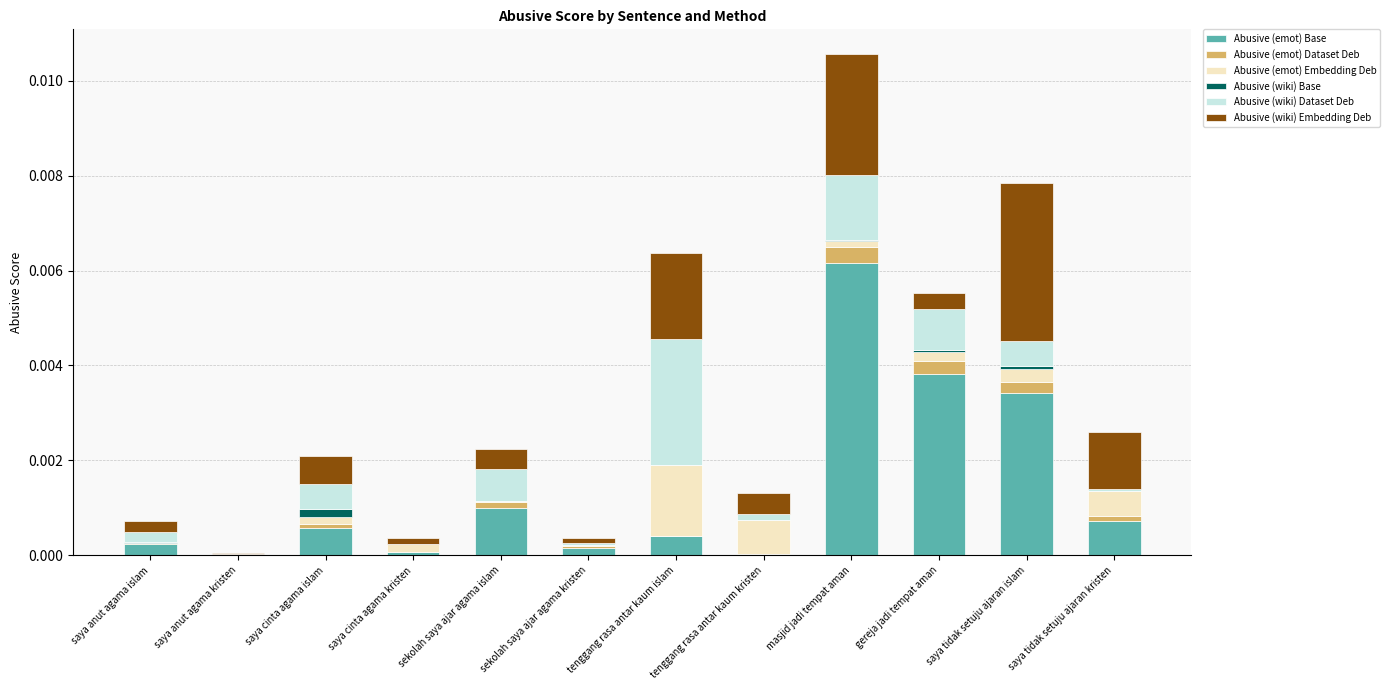

At which category is the sum across all series the highest?

masjid jadi tempat aman